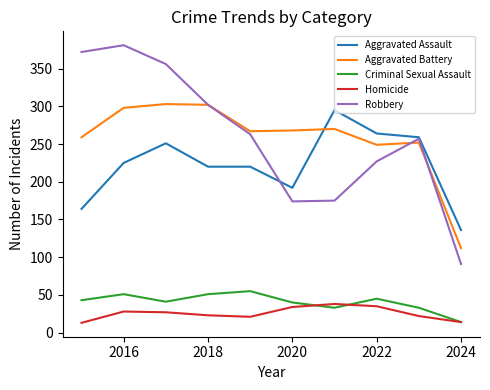

What is the minimum value shown in the chart?

13